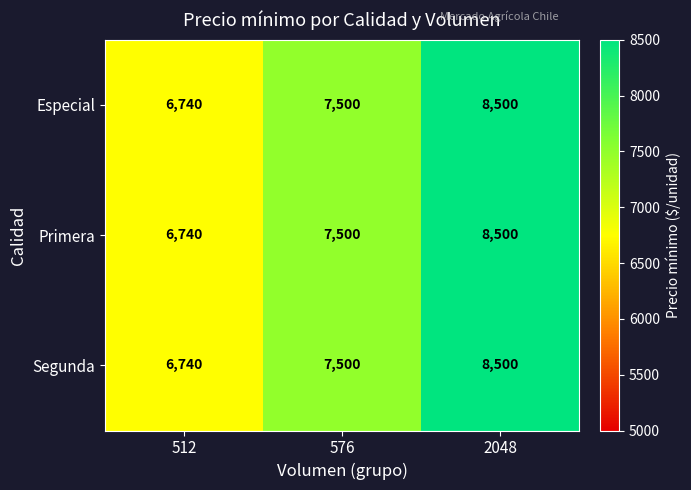

Reading right to left, list all the values displayed in this chart.

Especial: 8500	7500	6740
Primera: 8500	7500	6740
Segunda: 8500	7500	6740